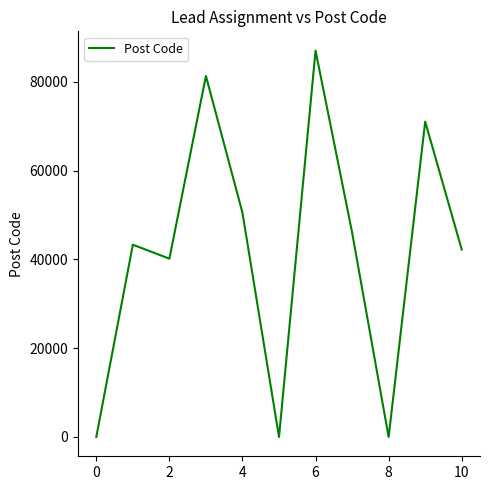

What is the difference between the maximum and minimum values?

87000